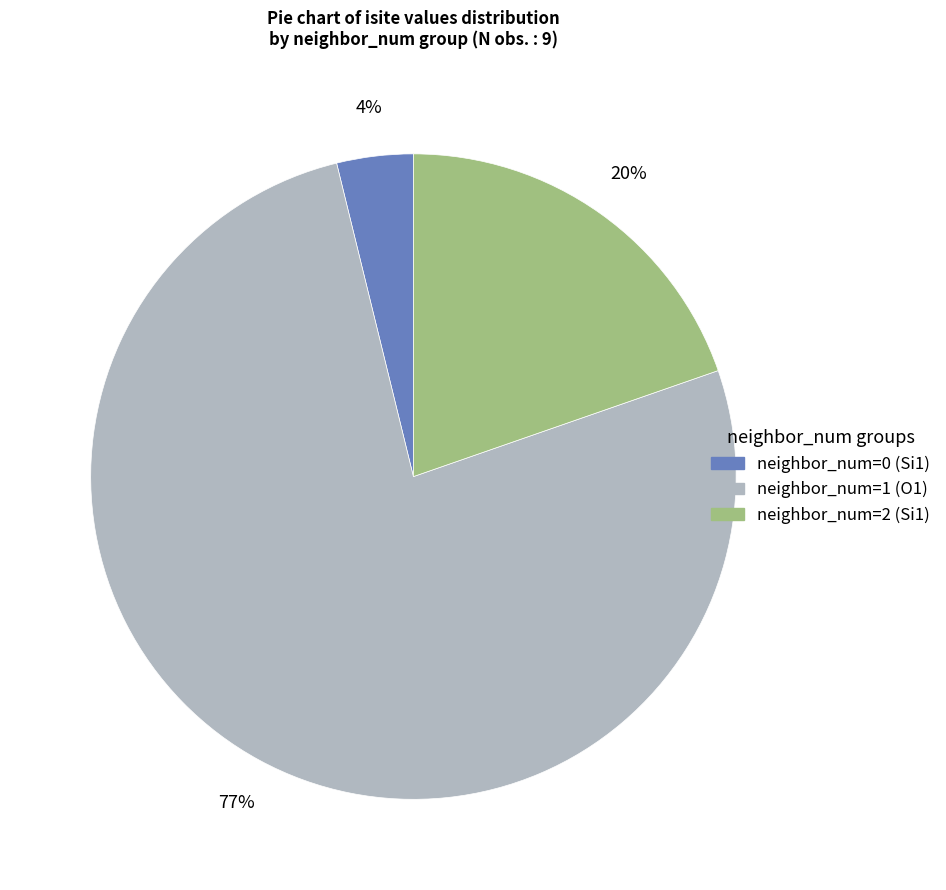

Does any single category account for the majority?

Yes